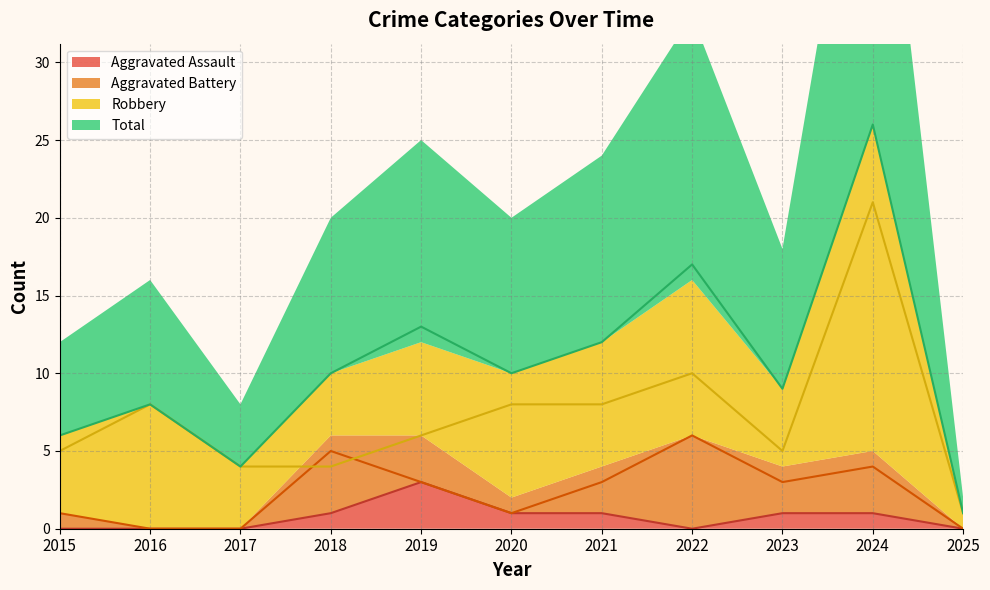

In Robbery, how many points are higher than both neighbors (excluding endpoints)?

3